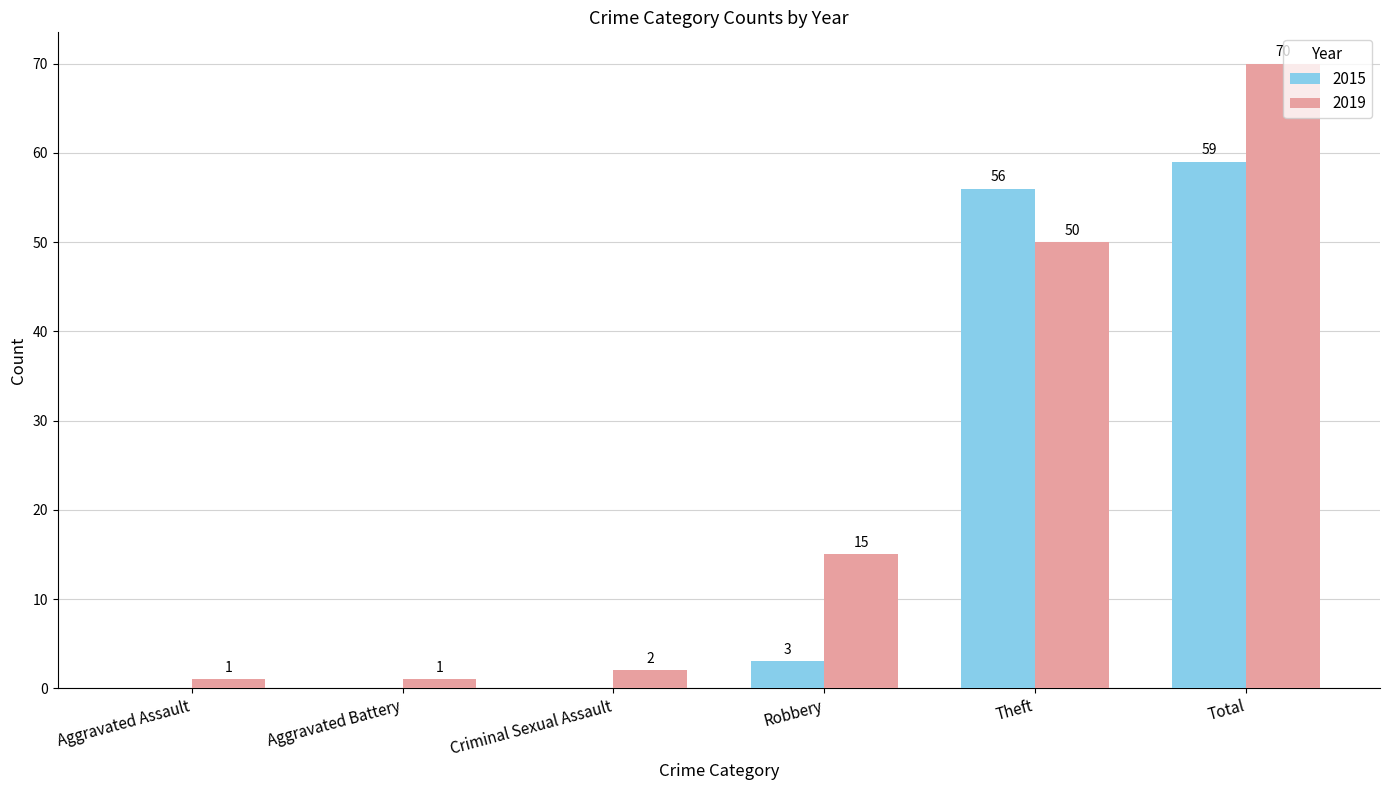

Is it true that 2015 equals 24 at Theft?

False